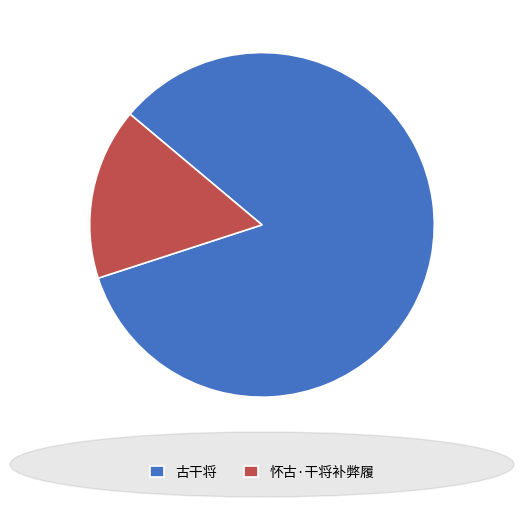

Is the sum of 怀古·干将补弊履 and 古干将 greater than half?

Yes